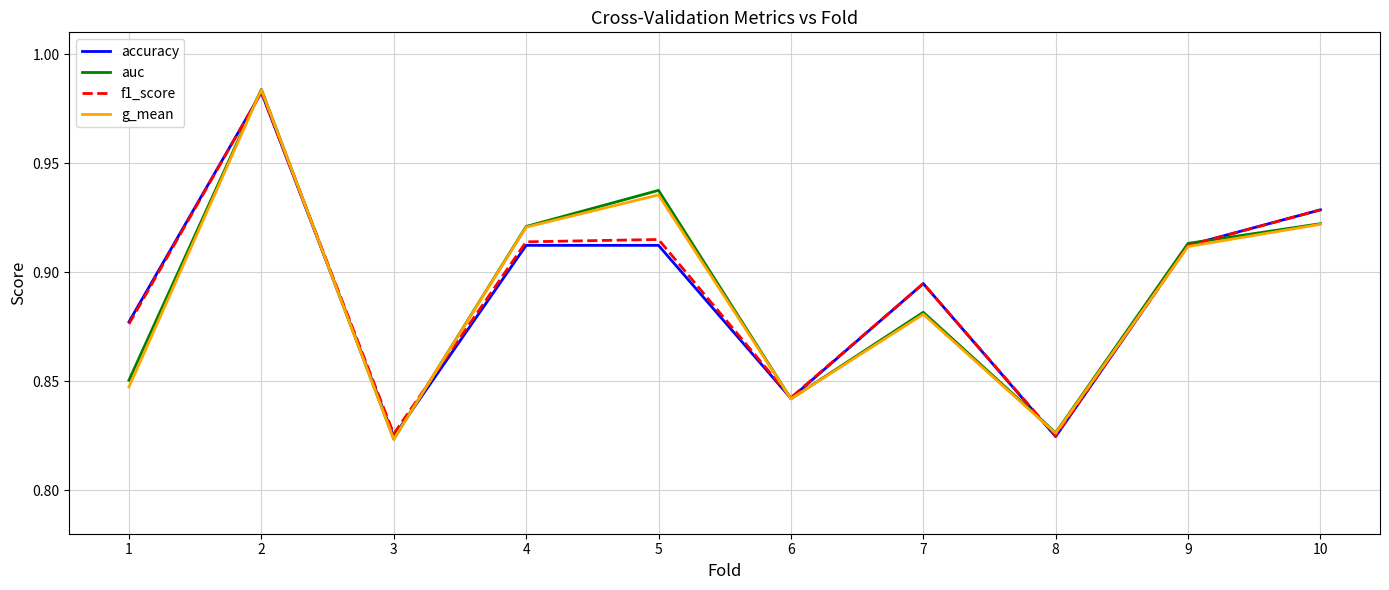

Between 1 and 6, which series saw the biggest shift?

accuracy